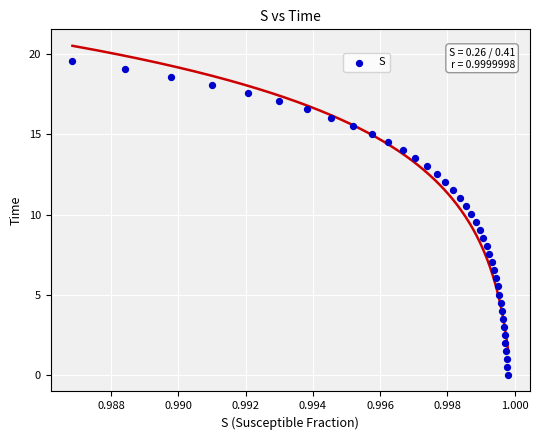

What is the range of Y values (max minus min)?

19.6